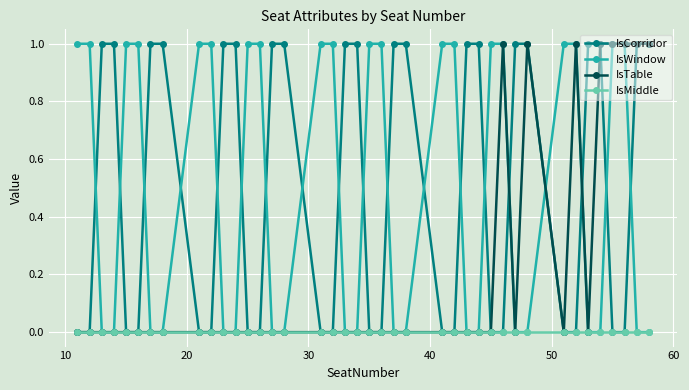

Does the chart display data point markers on the line(s)?

Yes